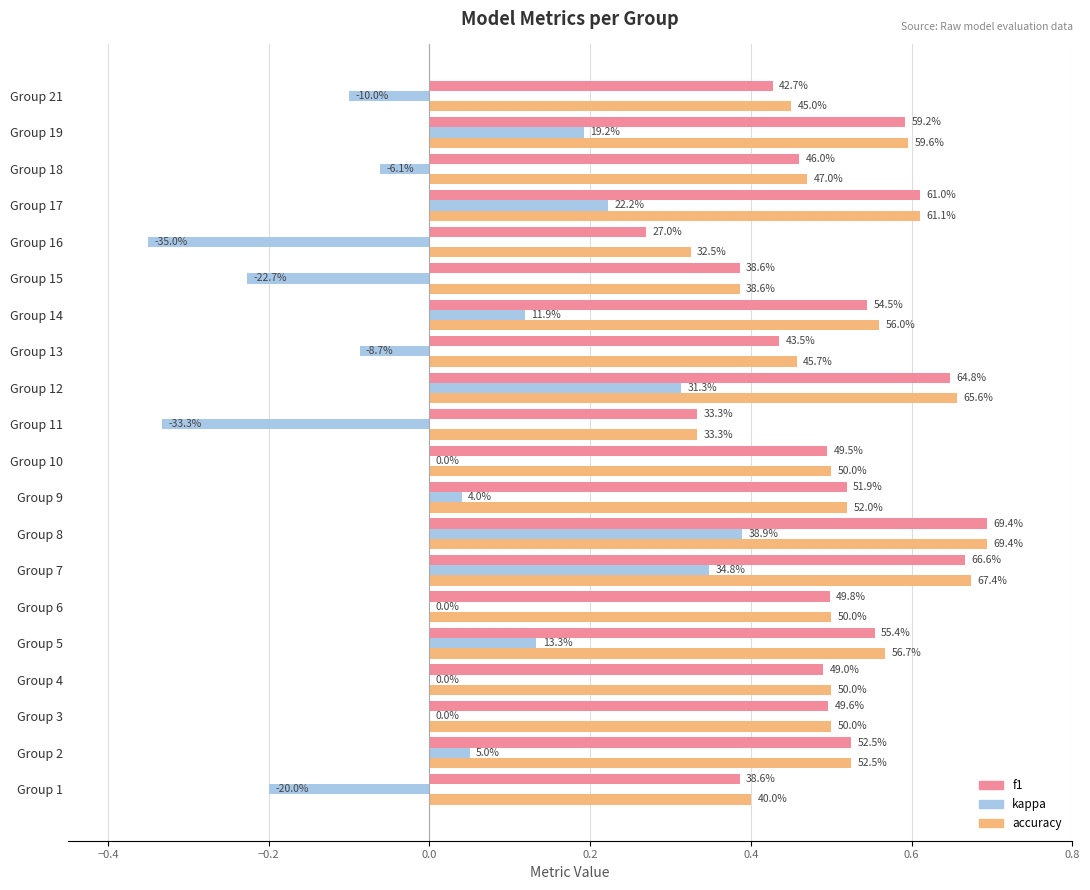

What are all the series names shown in the legend?

f1, kappa, accuracy